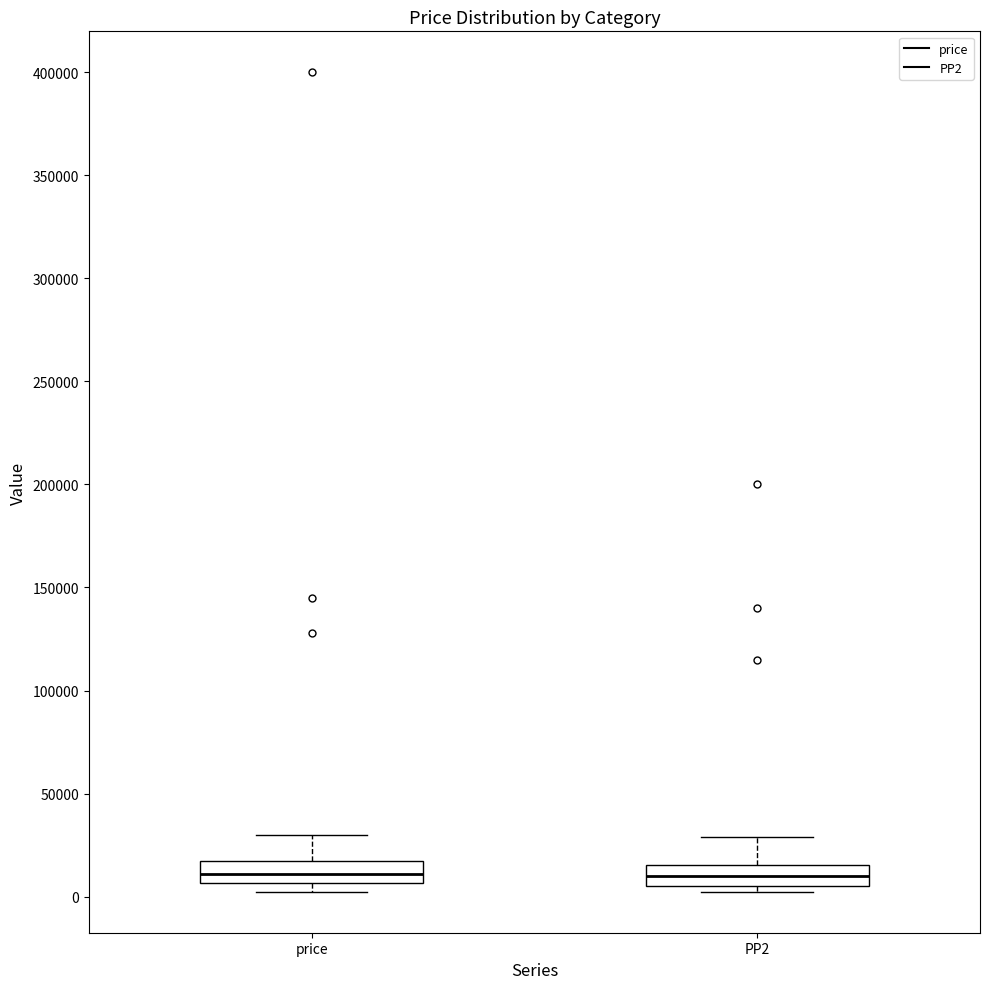

Reading left to right, transcribe this box plot: for each box, give where its median line is, the range the box spans, and where its two whiskers end, as read against the y-axis. The values are not printed on the chart, so give them approximately, as read against the axis.

price: median 10000, box 5000 to 15000, whiskers 0 to 30000
PP2: median 10000, box 5000 to 15000, whiskers 0 to 30000